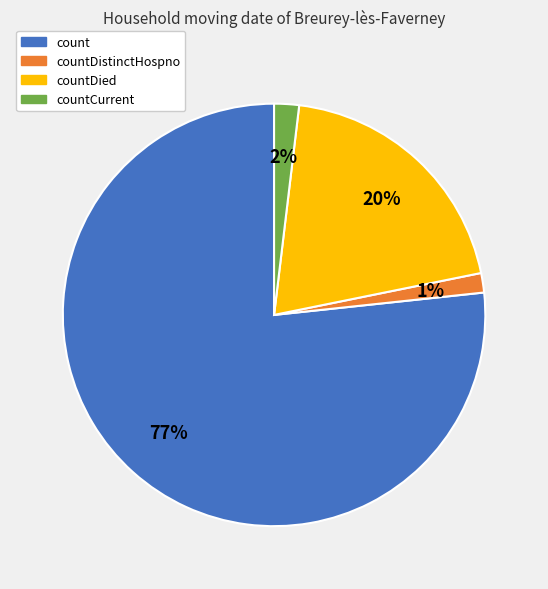

To the nearest percent, what is the average slice percentage?

25%